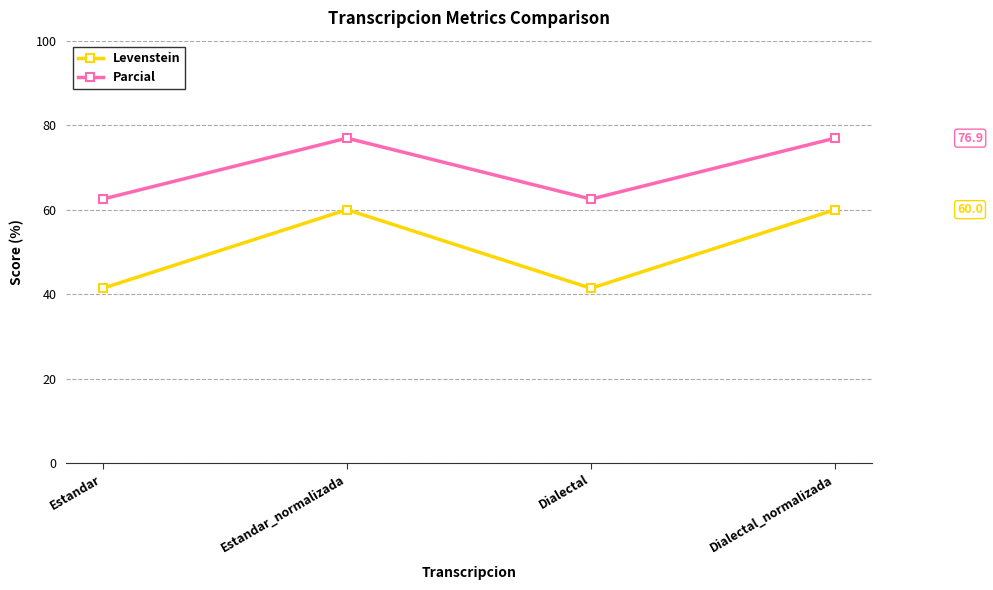

True or false: Parcial and Levenstein intersect in this chart.

False